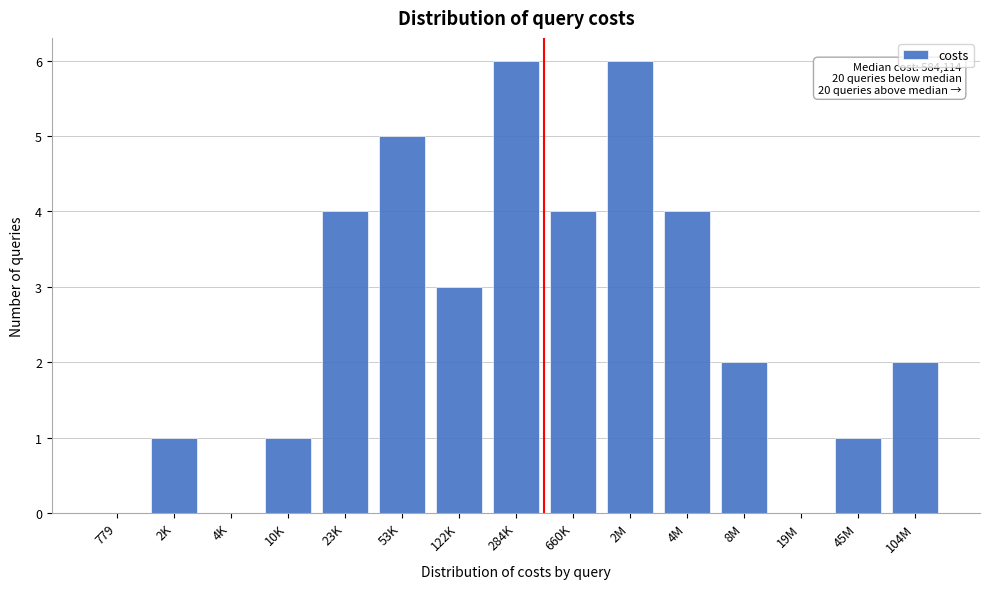

Reading left to right, what are all the values shown in this chart?

779=0	2K=1	4K=0	10K=1	23K=4	53K=5	122K=3	284K=6	660K=4	2M=6	4M=4	8M=2	19M=0	45M=1	104M=2